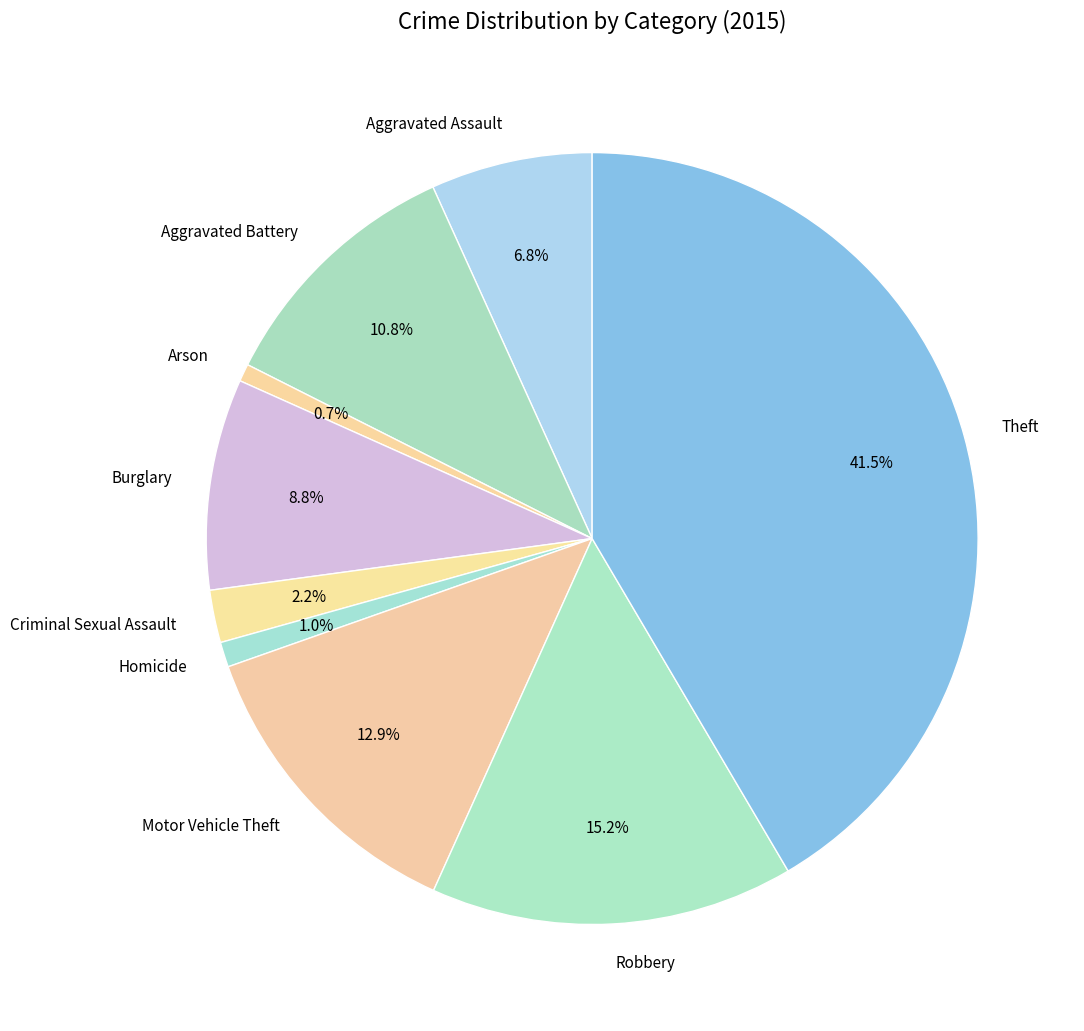

Does any single category account for the majority?

No